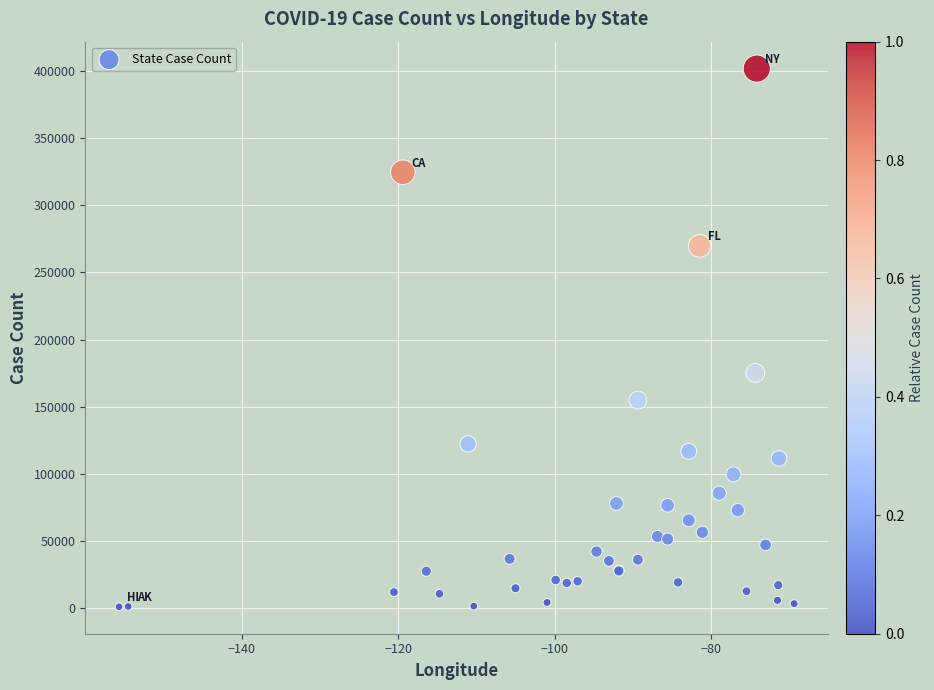

What Y value in the scatter plot is closest to 201463?

175298